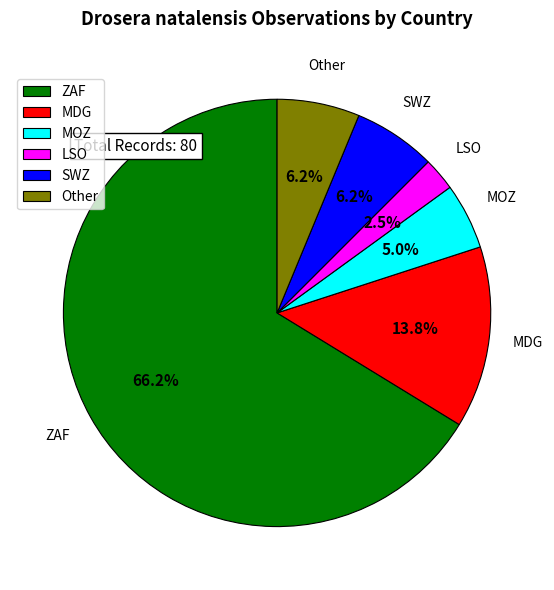

Is it true that Other is 6% of the pie?

True